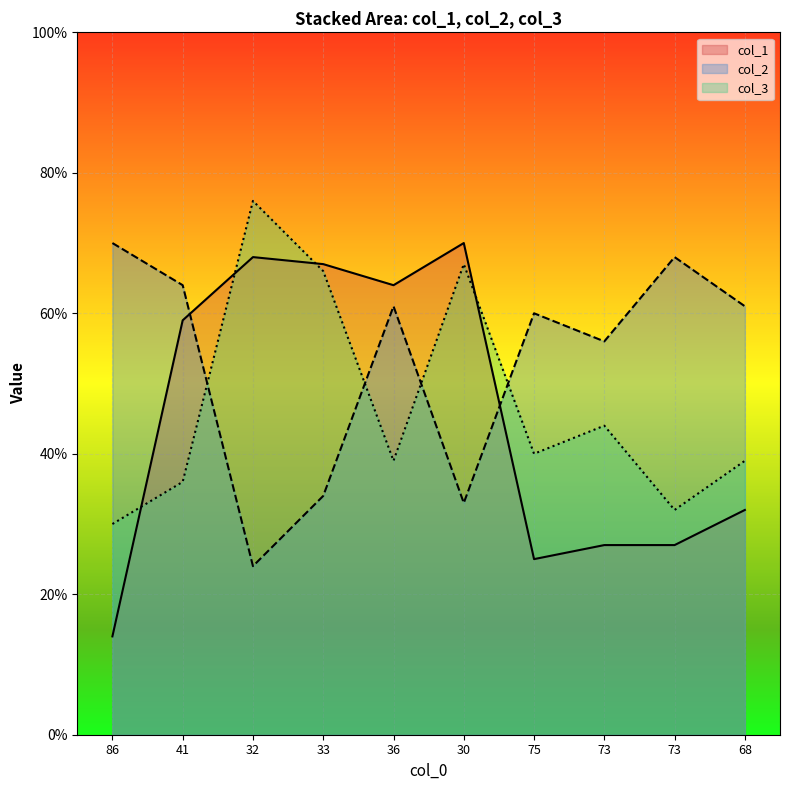

True or false: col_3 has a value of 32 at 73.

True